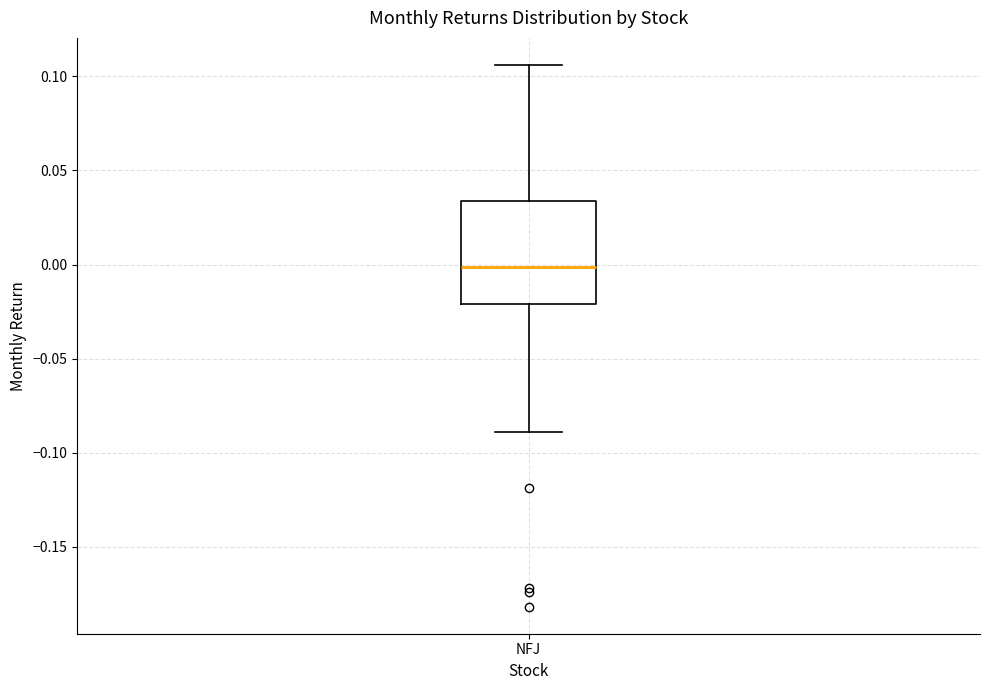

Transcribe this box plot: give where the median line is, the range the box spans, and where the two whiskers end, as read against the y-axis. The values are not printed on the chart, so give them approximately, as read against the axis.

median 0.000, box -0.020 to 0.035, whiskers -0.090 to 0.105